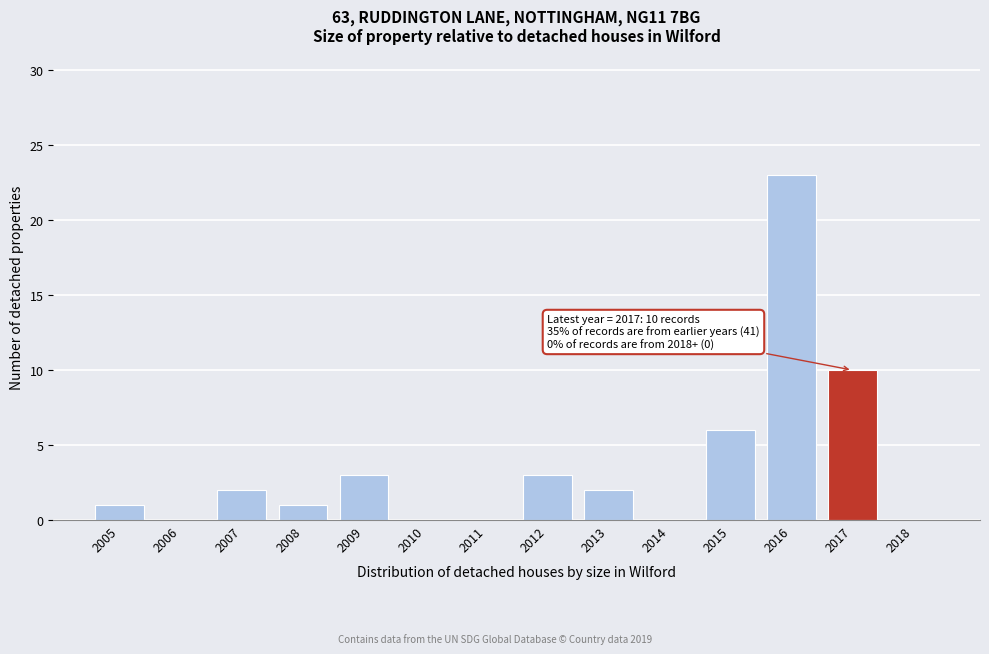

Reading left to right, list all the values displayed in this chart.

2005=1	2006=0	2007=2	2008=1	2009=3	2010=0	2011=0	2012=3	2013=2	2014=0	2015=6	2016=23	2017=10	2018=0